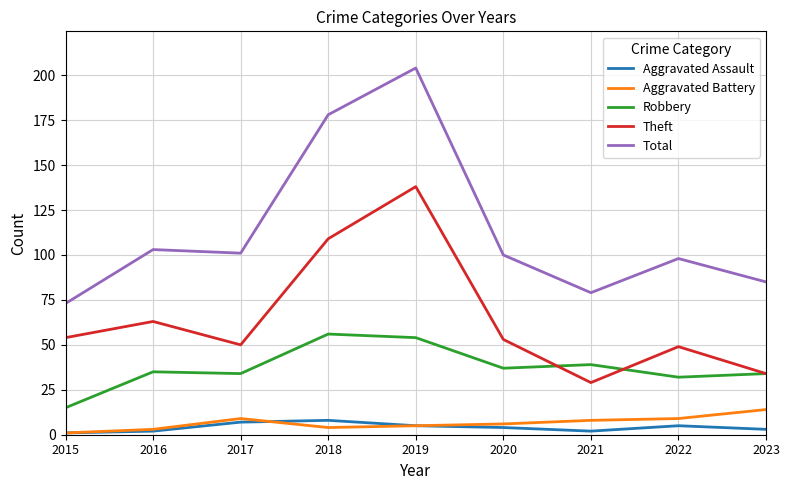

Reading left to right, list all the values displayed in this chart.

Aggravated Assault: 1	2	7	8	5	4	2	5	3
Aggravated Battery: 1	3	9	4	5	6	8	9	14
Robbery: 15	35	34	56	54	37	39	32	34
Theft: 54	63	50	109	138	53	29	49	34
Total: 73	103	101	178	204	100	79	98	85